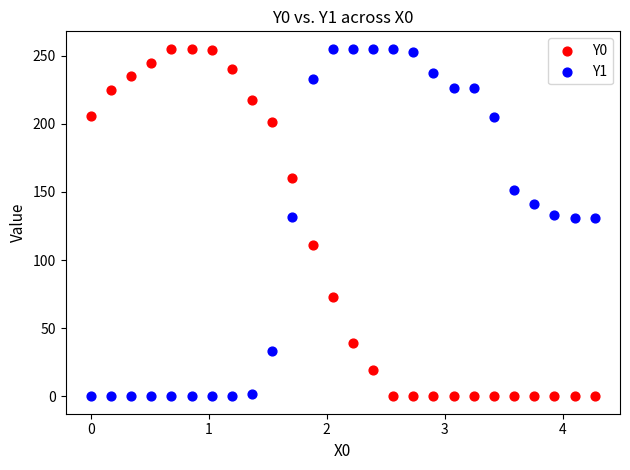

Across all data points, what is the range of X values (max minus min)?

4.3